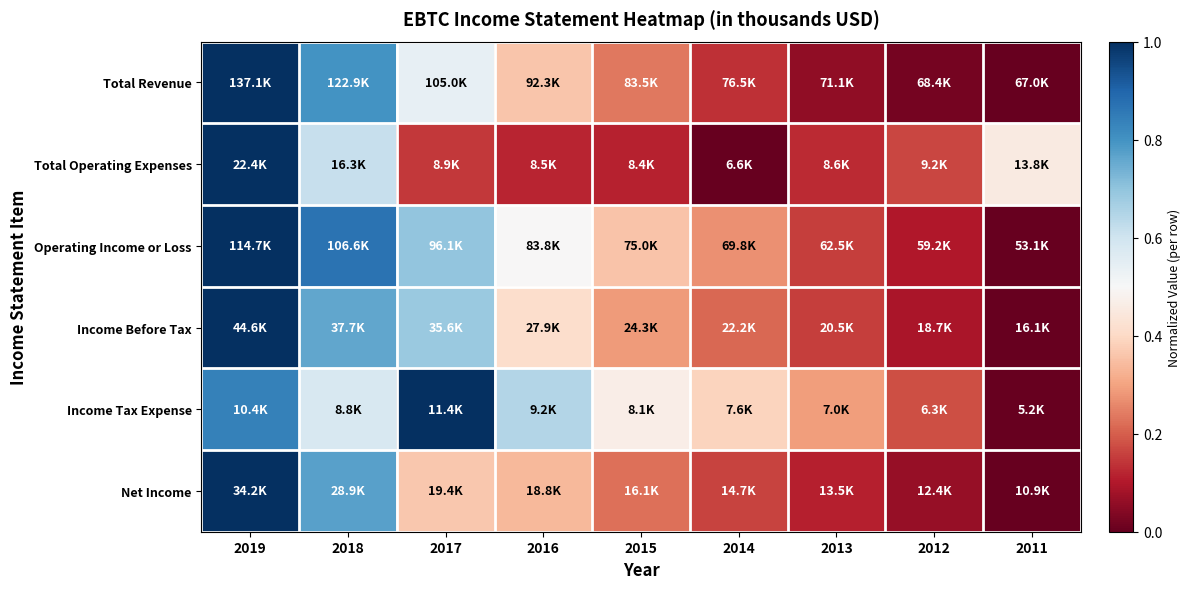

What is the maximum value shown in the chart?

1.0